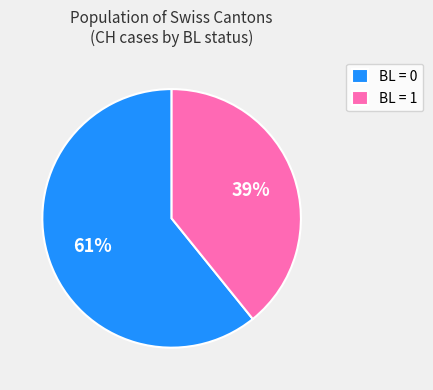

Do BL = 0 and BL = 1 together represent more than half of the pie?

Yes